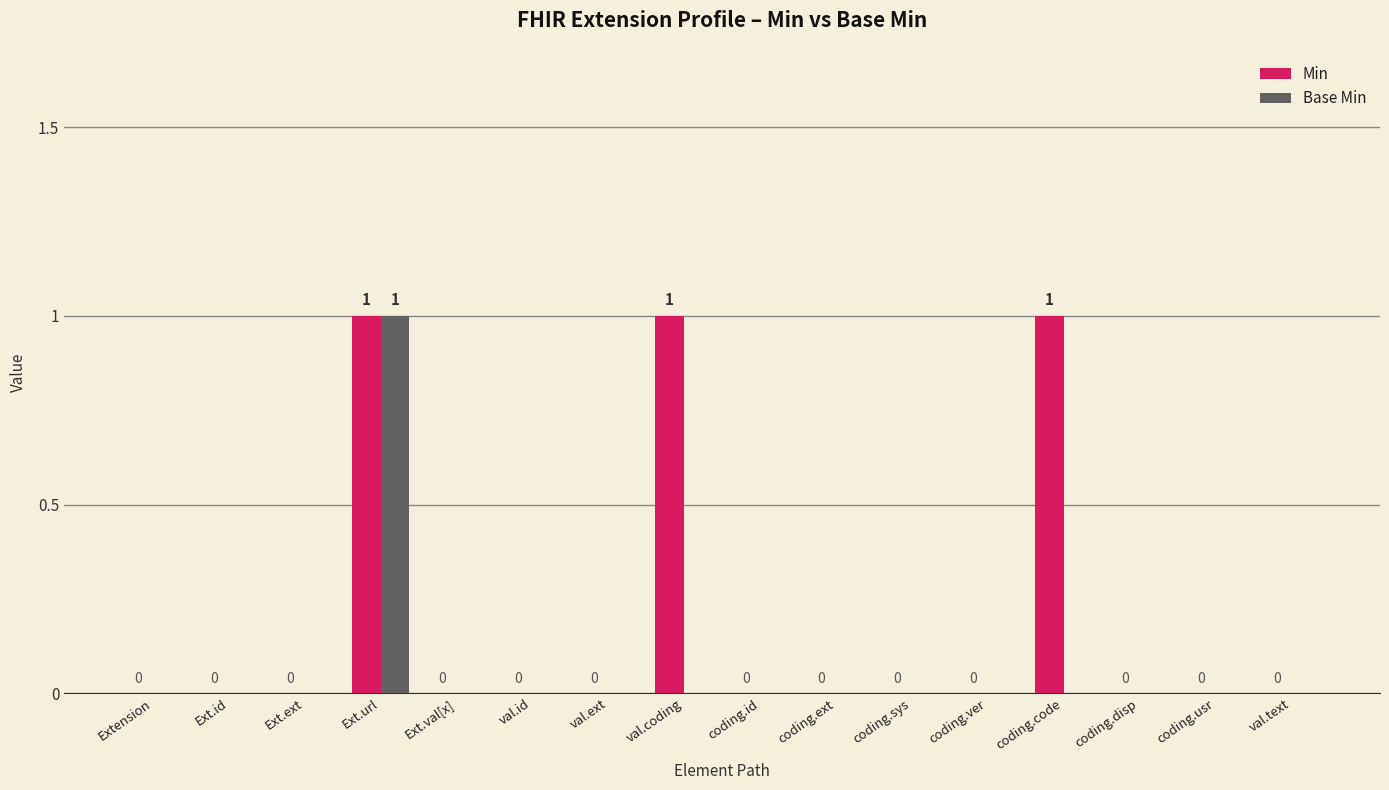

Is it true that Base Min equals 1 at Ext.val[x]?

False